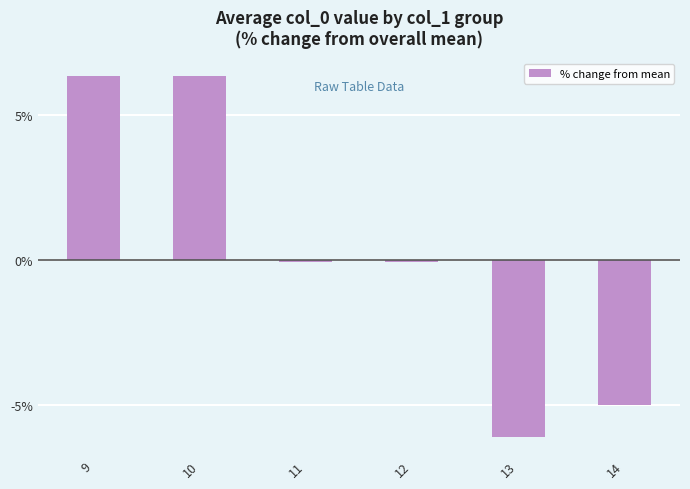

What is the smallest value displayed?

-6.1